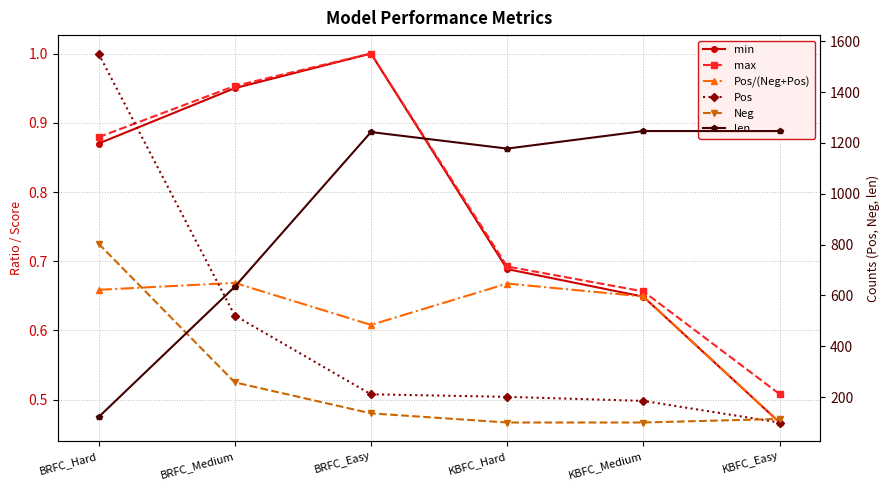

Which label corresponds to the smallest value in the chart?

KBFC_Easy